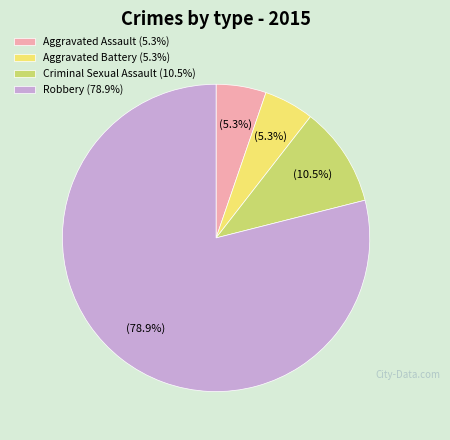

What portion of the pie excludes Robbery (78.9%)?

21.1%